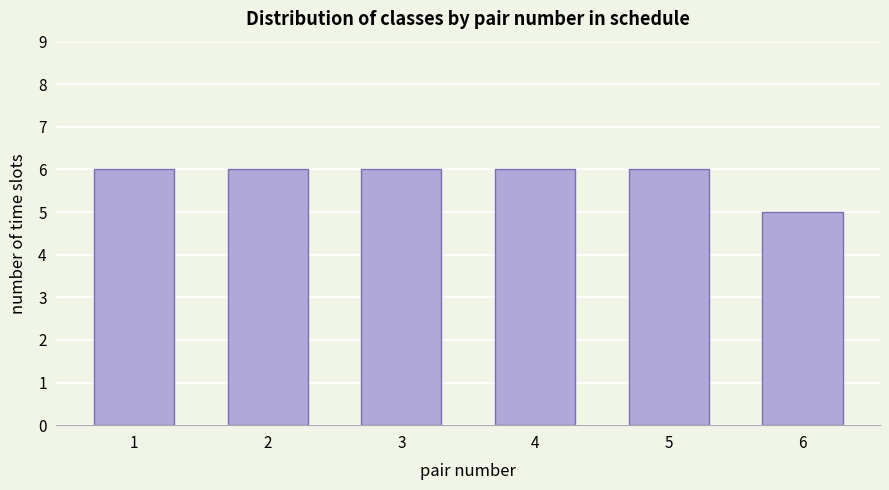

Reading left to right, list all the values displayed in this chart.

1=6	2=6	3=6	4=6	5=6	6=5